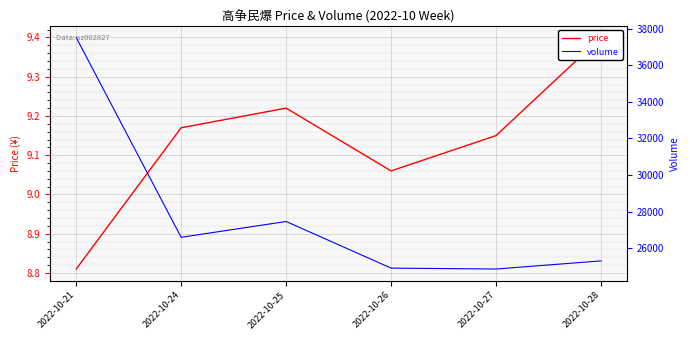

What is the smallest value displayed?

8.8